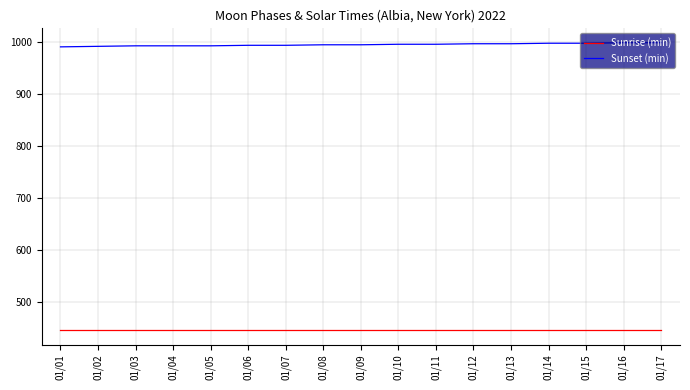

Rank the series at 01/12 from lowest to highest value.

Sunrise (min), Sunset (min)